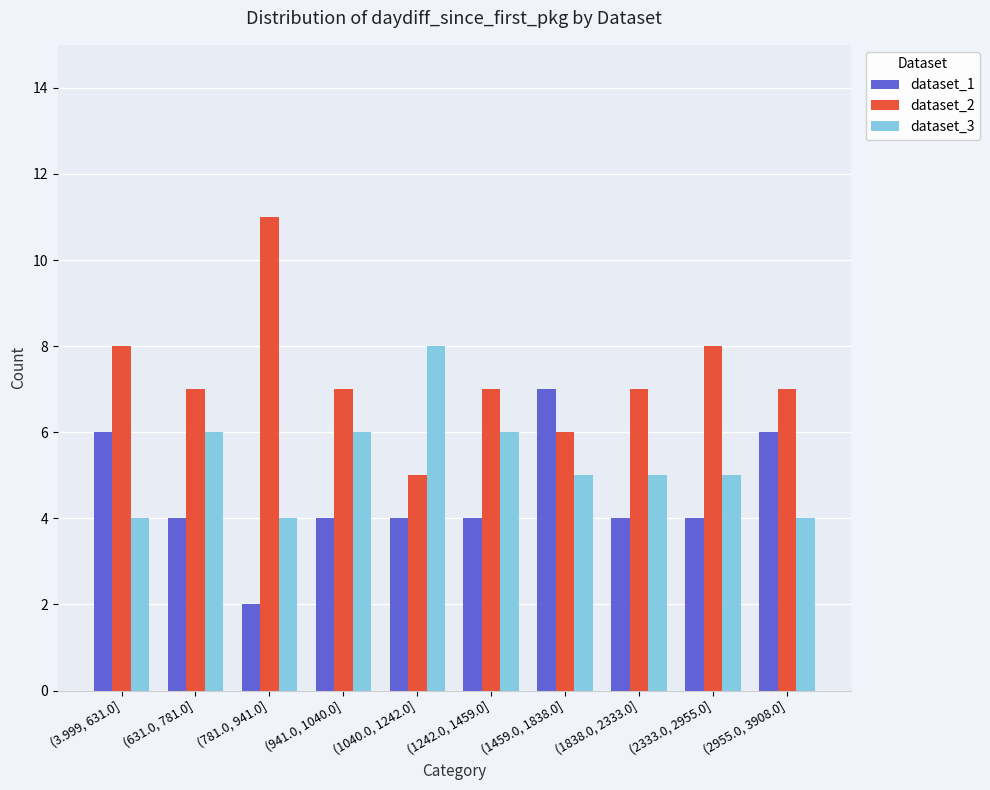

Which series has the largest total across all categories?

dataset_2